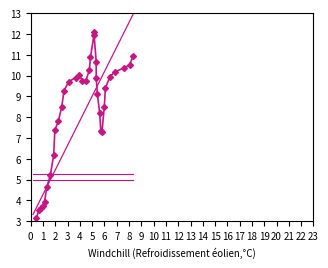

How many lines are shown in the chart?

4